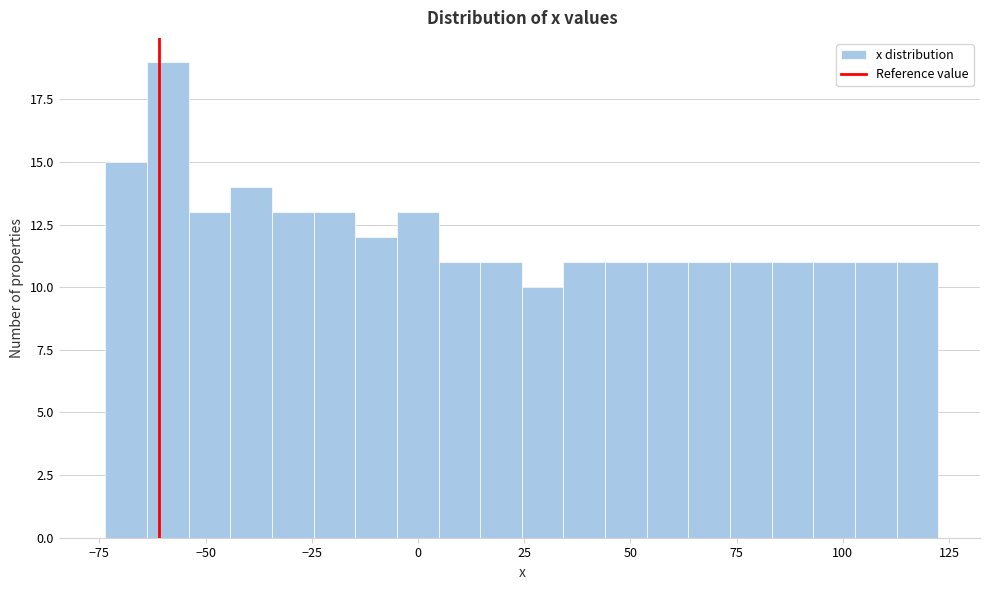

Around what value on the x-axis is the tallest bar? Give the approximate position of its centre, as read against the axis.

-60